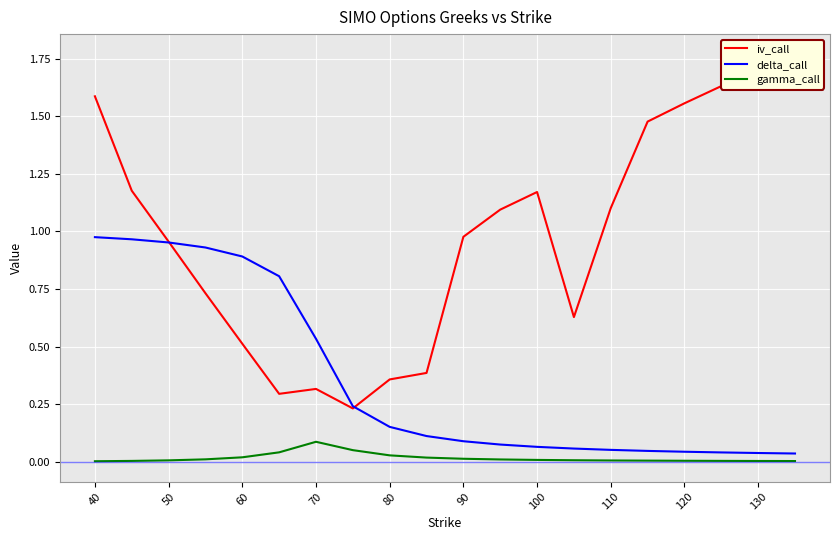

True or false: delta_call has a value of 1.7 at 50.

False